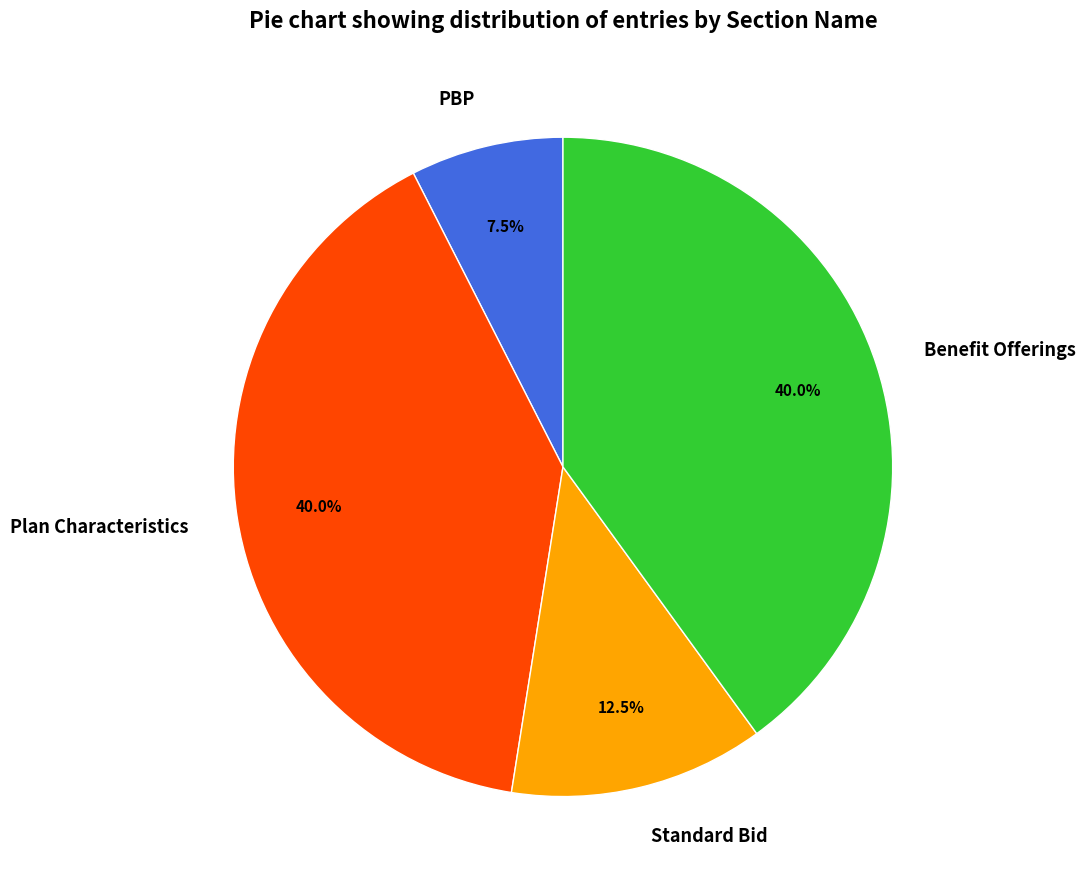

What percentage is NOT represented by PBP?

92.5%